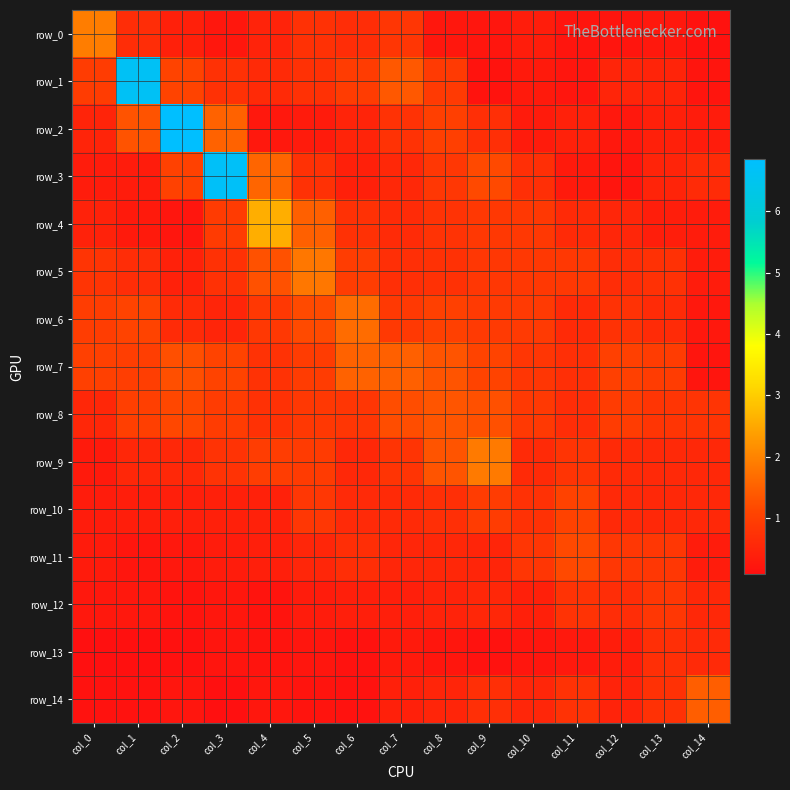

The value of row_4 at col_11 is 0.6. True or false?

True